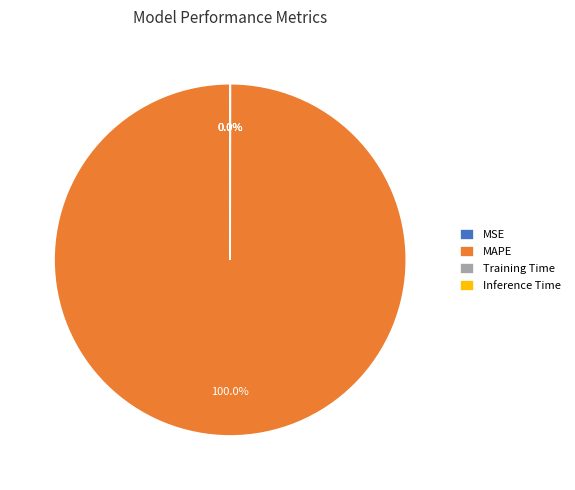

To the nearest percent, what is the average slice percentage?

25%